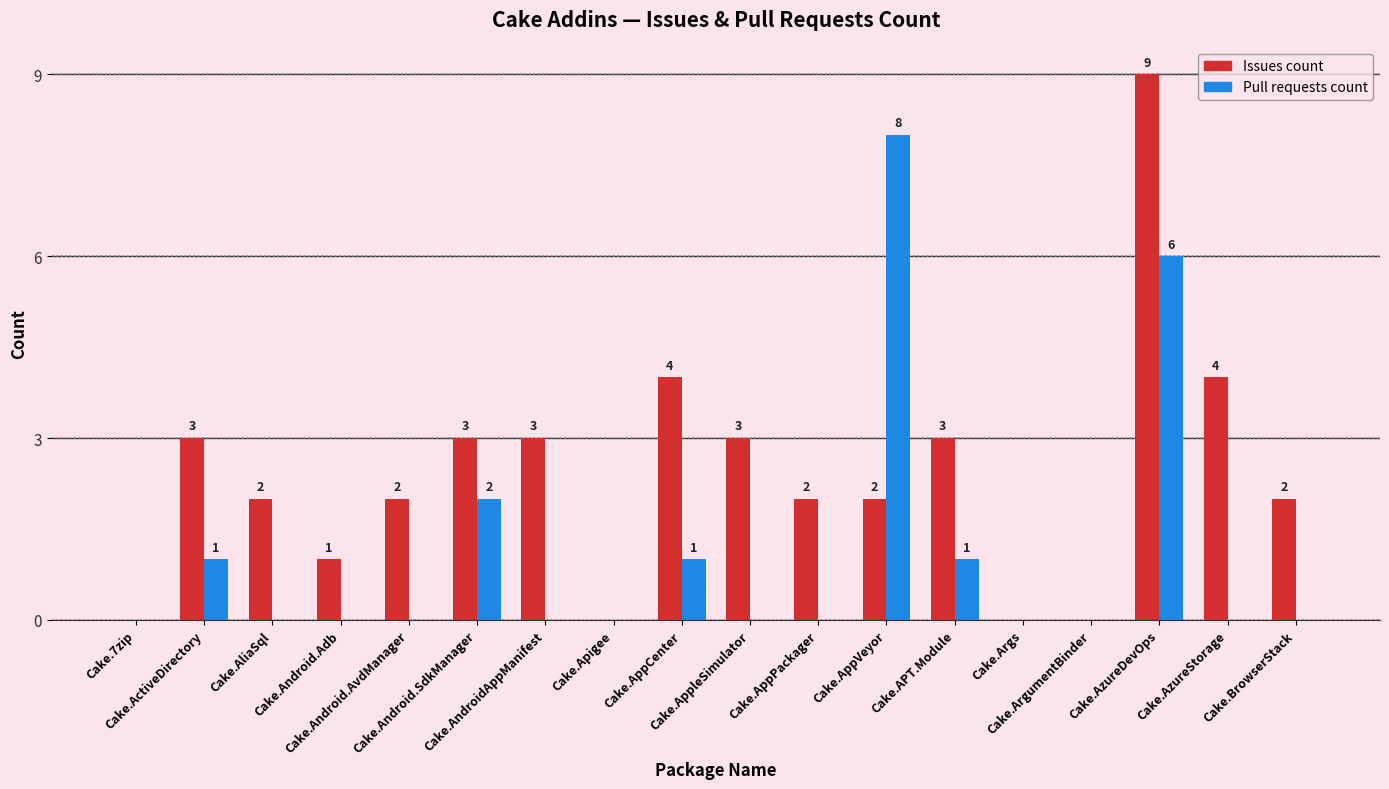

What is the highest value of the Pull requests count series?

8